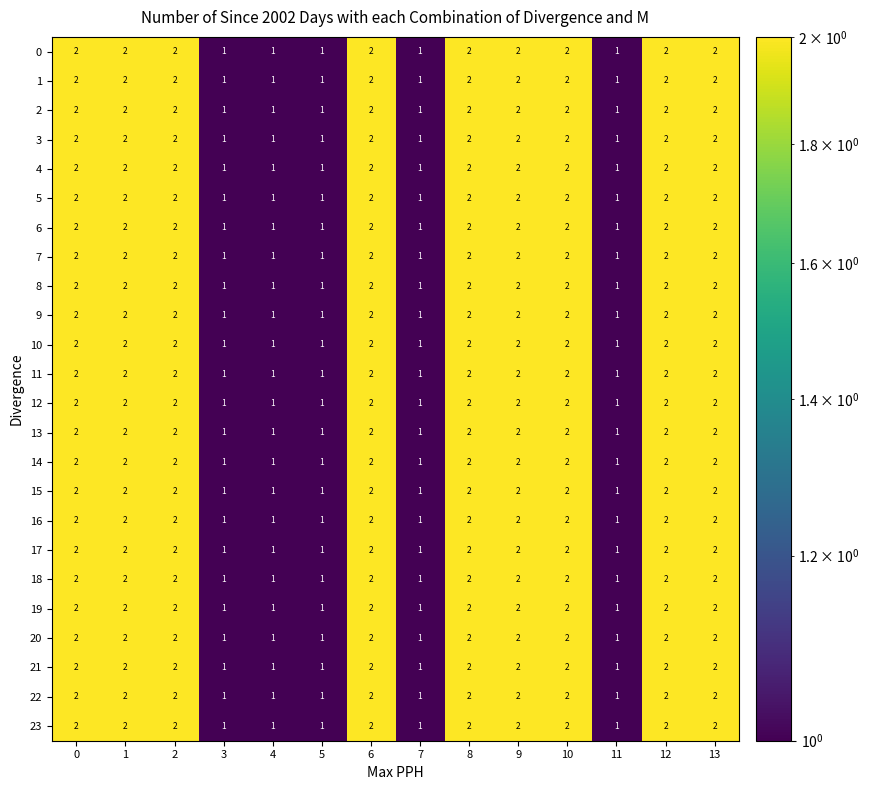

What is the sum of the 1 values at 13 and 10?

4